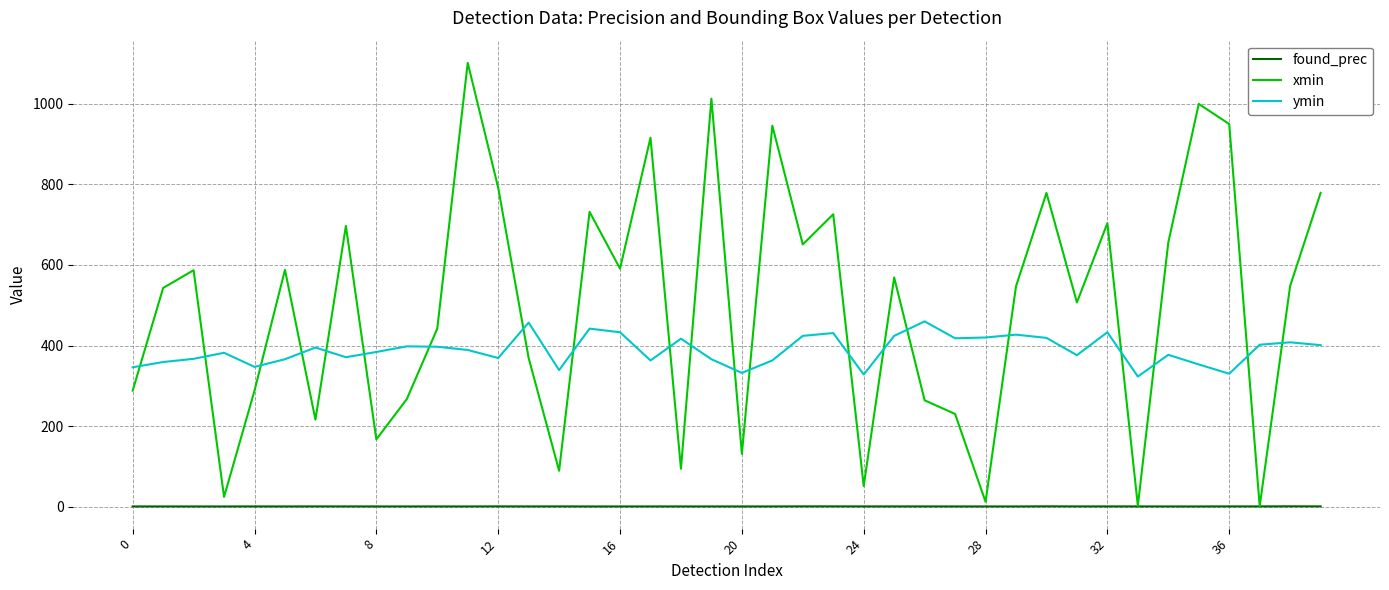

What is the maximum value shown in the chart?

1102.0